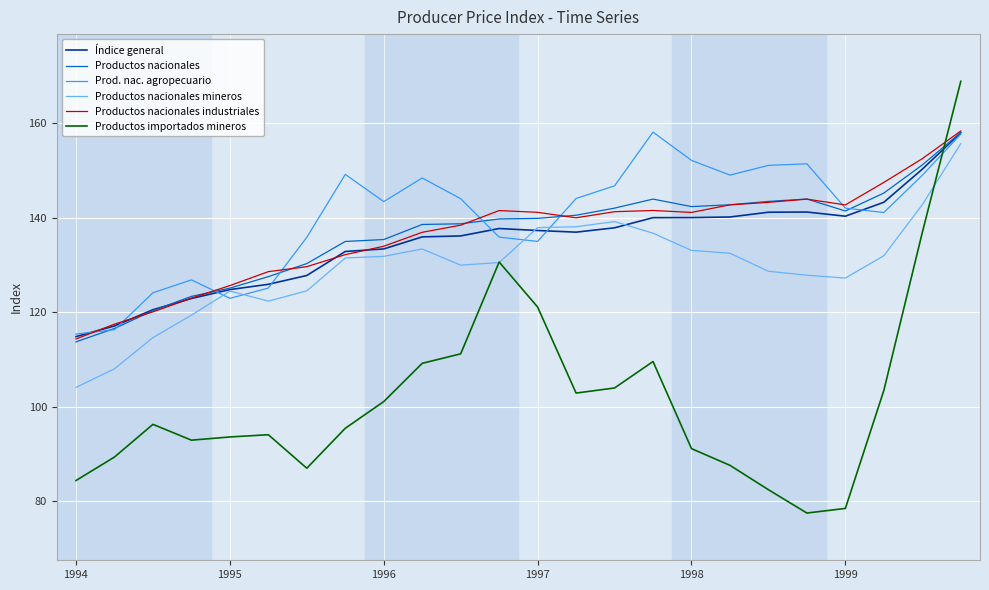

Which series has the largest range (max minus min)?

Productos importados mineros